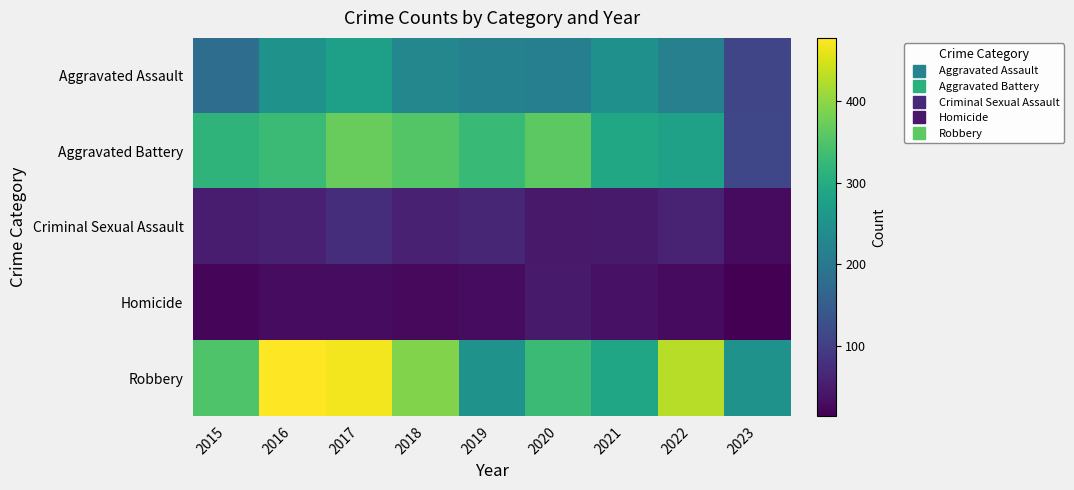

Reading left to right, list all the values displayed in this chart.

Aggravated Assault: 2015=179	2016=252	2017=275	2018=229	2019=217	2020=214	2021=246	2022=216	2023=111
Aggravated Battery: 2015=315	2016=331	2017=371	2018=353	2019=327	2020=361	2021=293	2022=280	2023=112
Criminal Sexual Assault: 2015=50	2016=56	2017=75	2018=56	2019=63	2020=45	2021=47	2022=58	2023=27
Homicide: 2015=21	2016=30	2017=29	2018=26	2019=29	2020=48	2021=37	2022=27	2023=14
Robbery: 2015=350	2016=478	2017=469	2018=390	2019=253	2020=331	2021=286	2022=428	2023=250